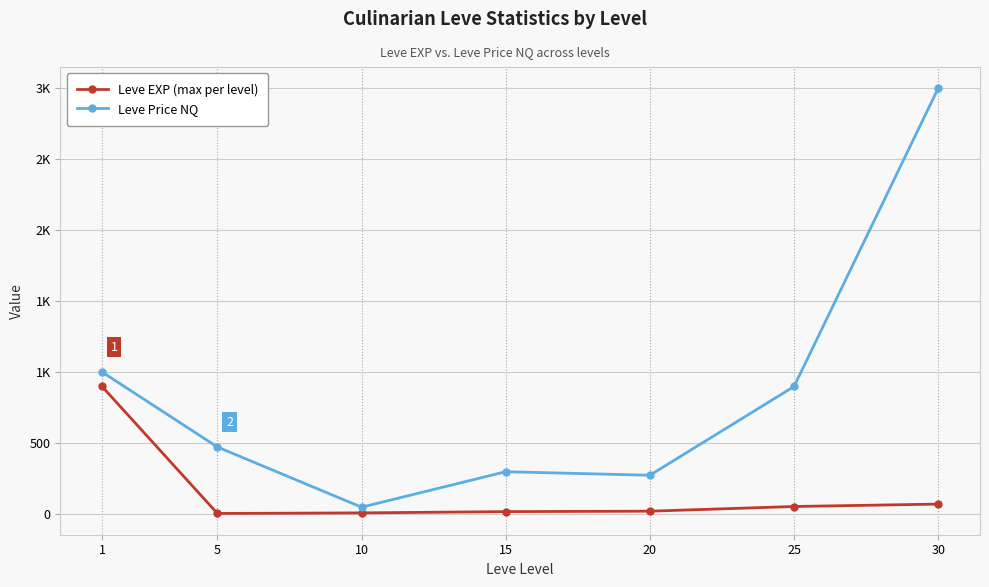

Does the chart display data point markers on the line(s)?

Yes